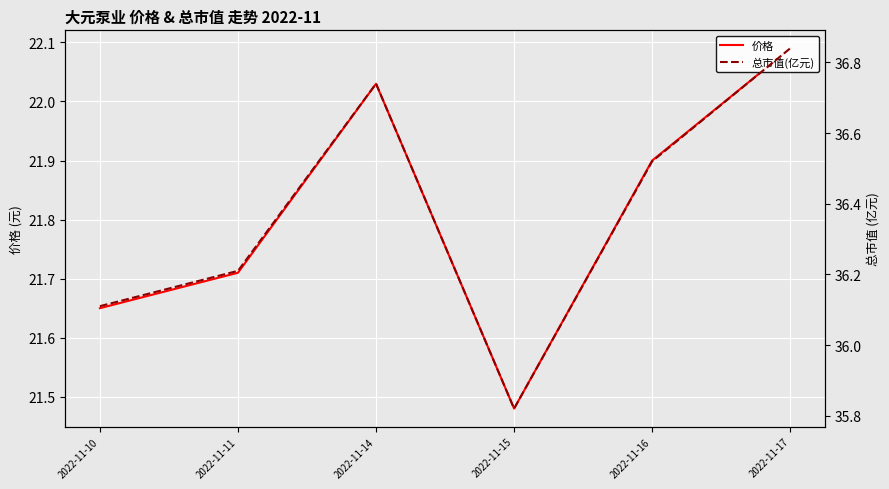

Is the value of 总市值(亿元) at 2022-11-16 greater than the value of 价格 at 2022-11-10?

Yes